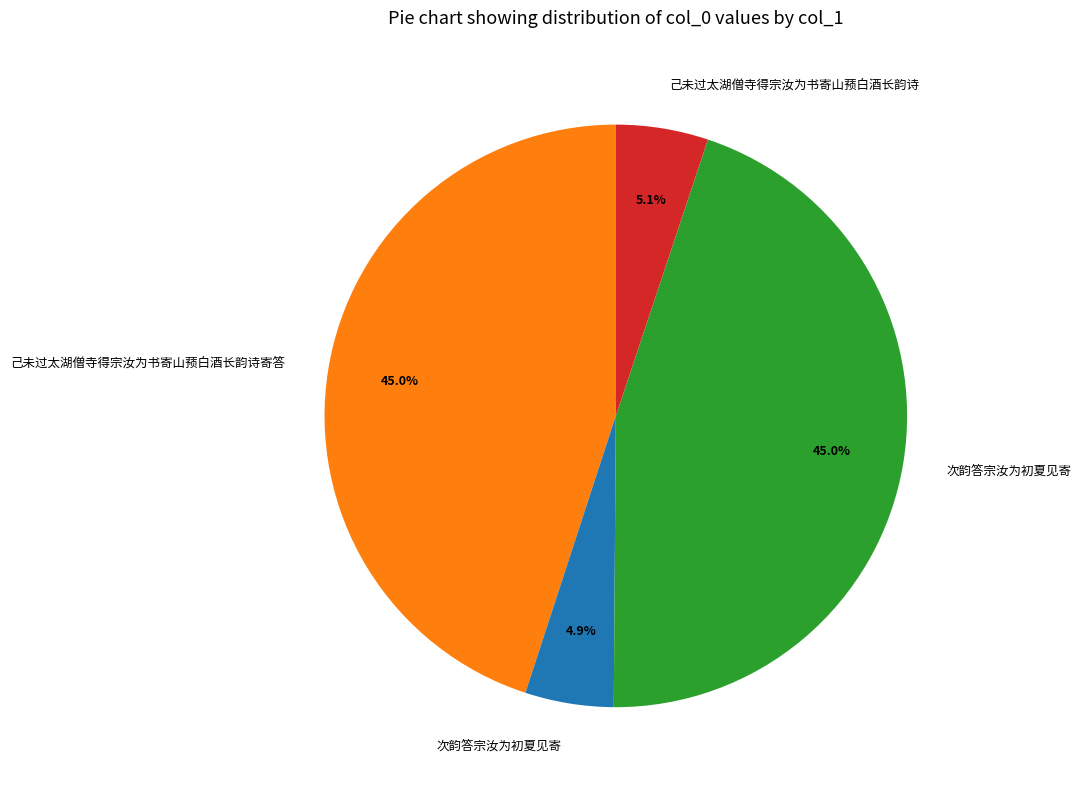

Does any single category account for the majority?

No